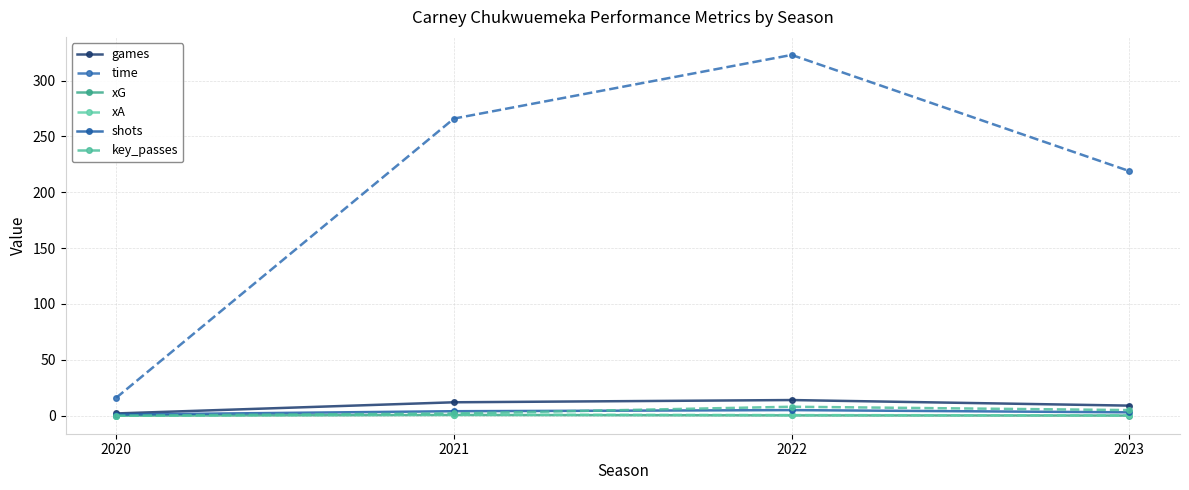

Reading left to right, extract all data points from this chart.

games: 2.0	12.0	14.0	9.0
time: 16.0	266.0	323.0	219.0
xG: 0.1	0.6	0.3	0.1
xA: 0.0	1.0	0.5	0.2
shots: 1.0	4.0	5.0	3.0
key_passes: 0.0	2.0	8.0	5.0